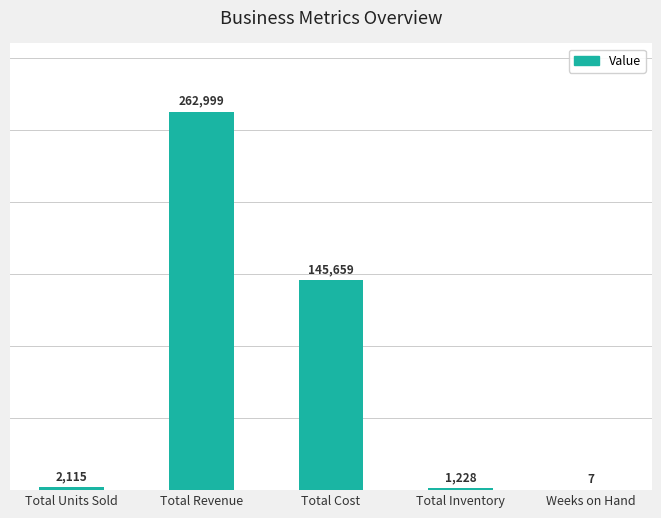

What value does the data have at Weeks on Hand?

7.0